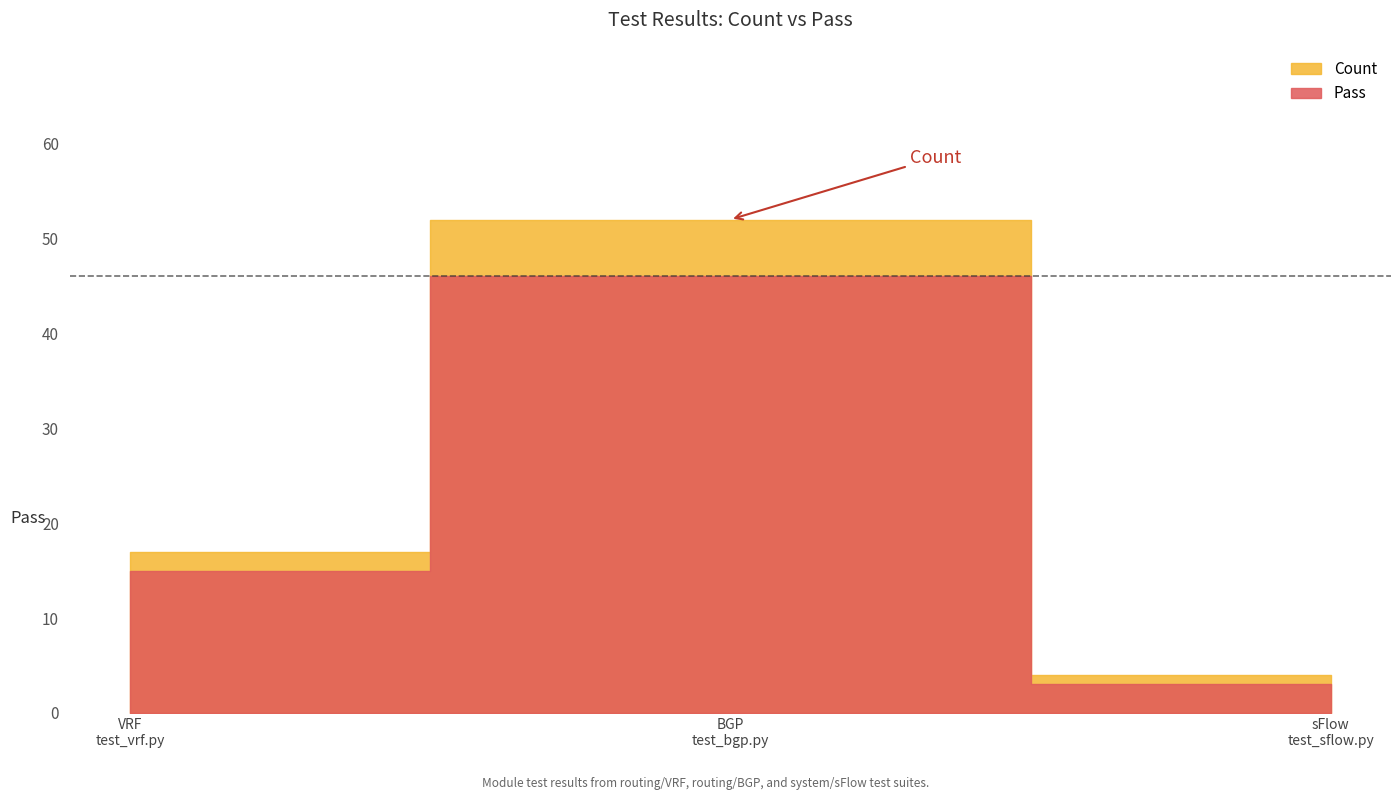

Where does the Pass series first go above 15?

routing/BGP/test_bgp.py